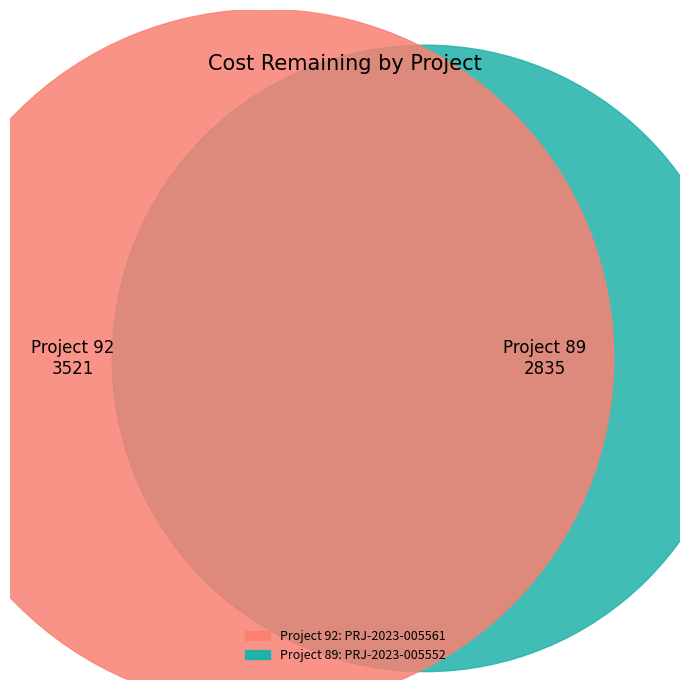

What is the change in value from 92 to 89?

-686